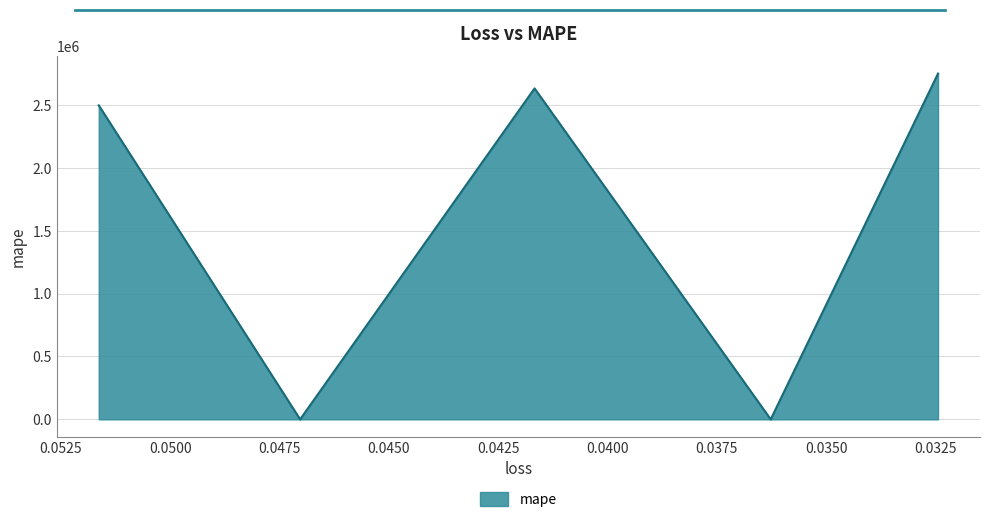

The value at 0.04166775569319725 is 4196629.3. True or false?

False